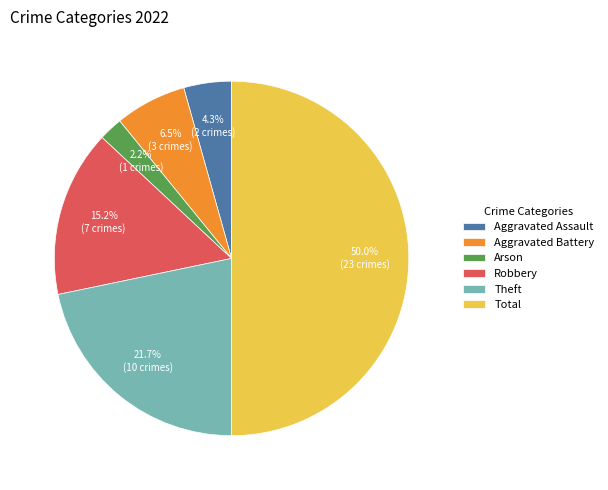

Rank the categories by value from highest to lowest.

Total, Theft, Robbery, Aggravated Battery, Aggravated Assault, Arson